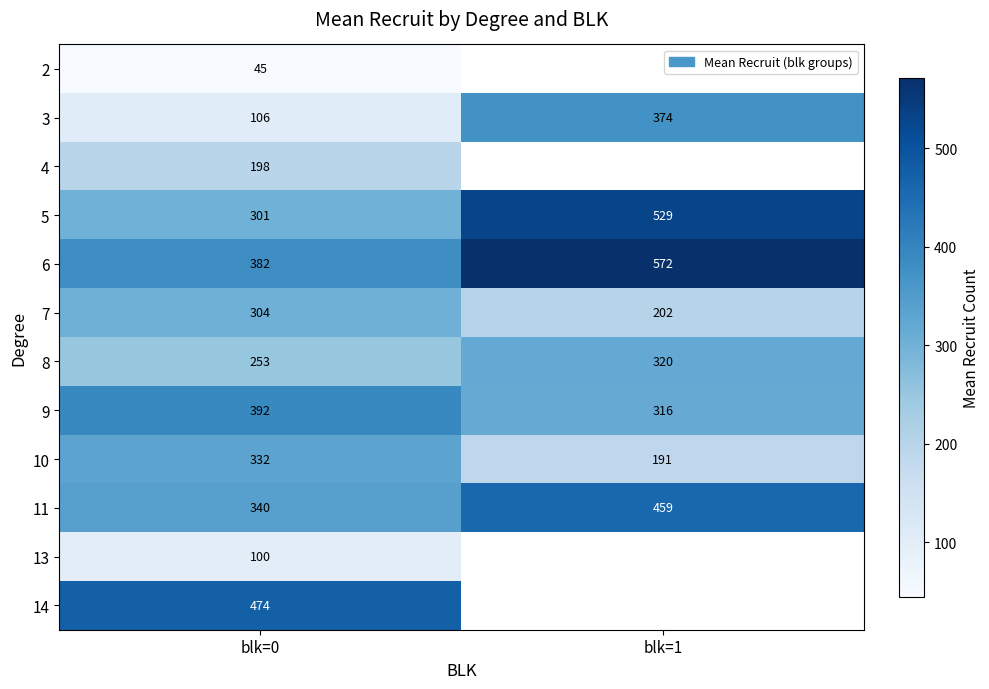

Is the value of 5 at blk=0 greater than the value of 10 at blk=1?

Yes